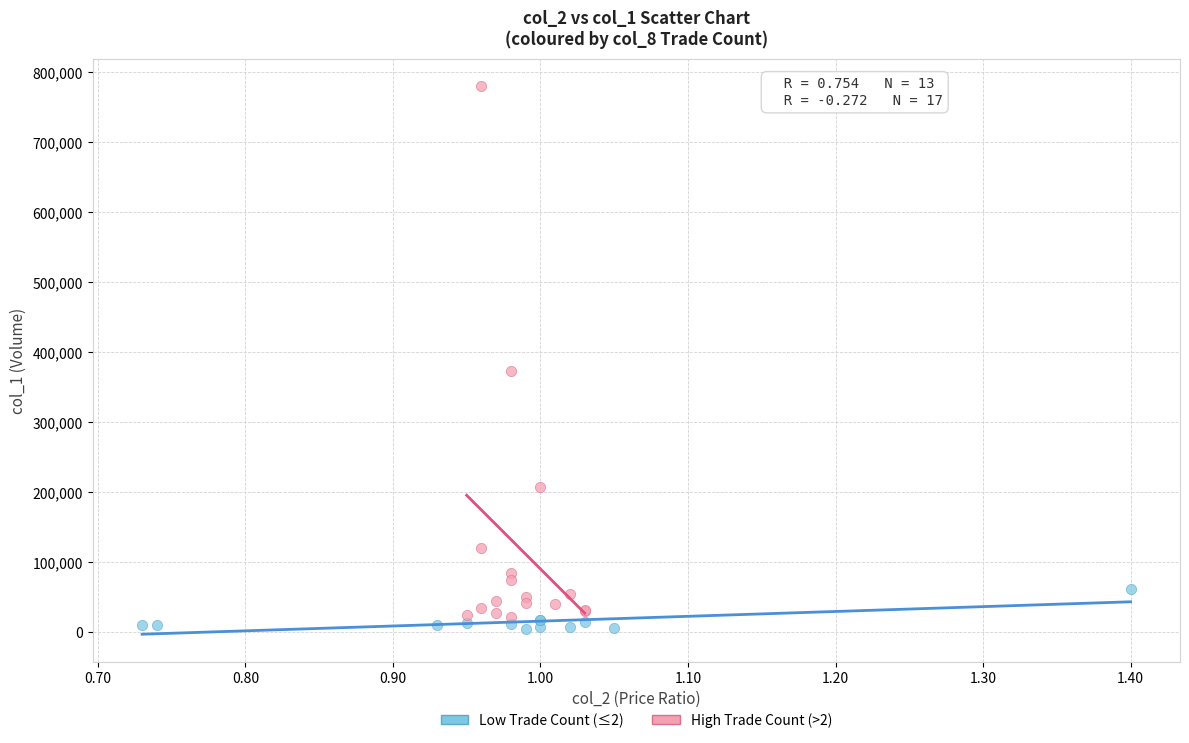

What are all the series names shown in the legend?

Low Trade Count (≤2), High Trade Count (>2)